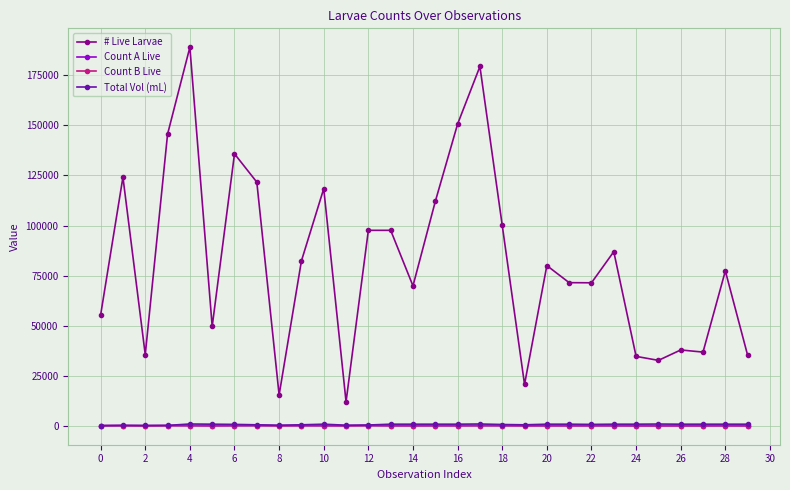

True or false: Count A Live and # Live Larvae intersect in this chart.

False